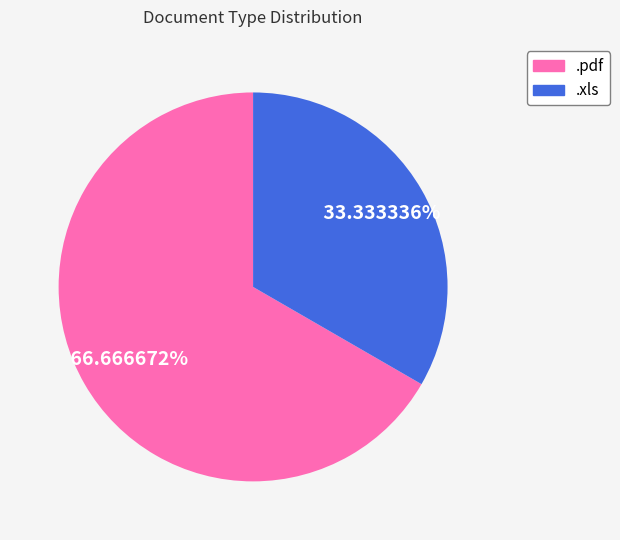

Between .pdf and .xls, which is larger?

.pdf